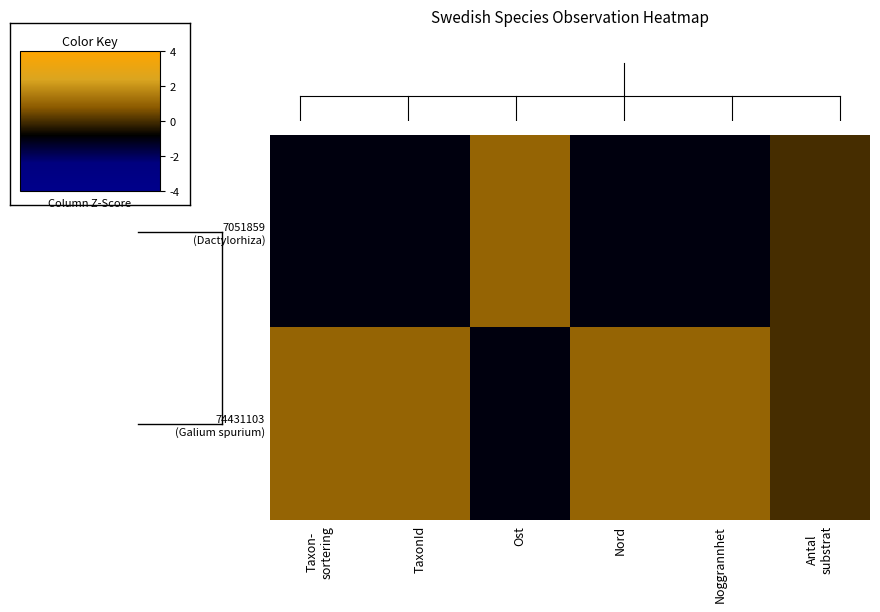

Count the number of data series in this chart.

2